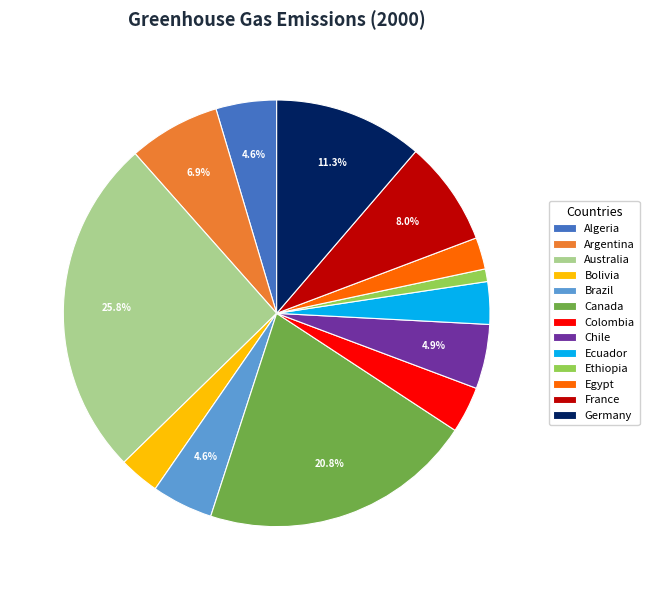

How many segments does this pie chart have?

13